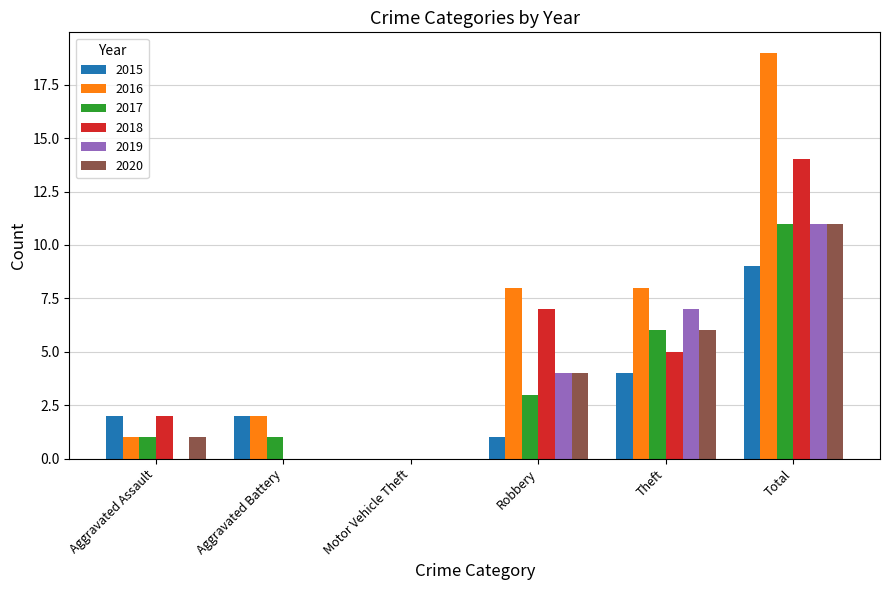

What is the highest value of the 2019 series?

11